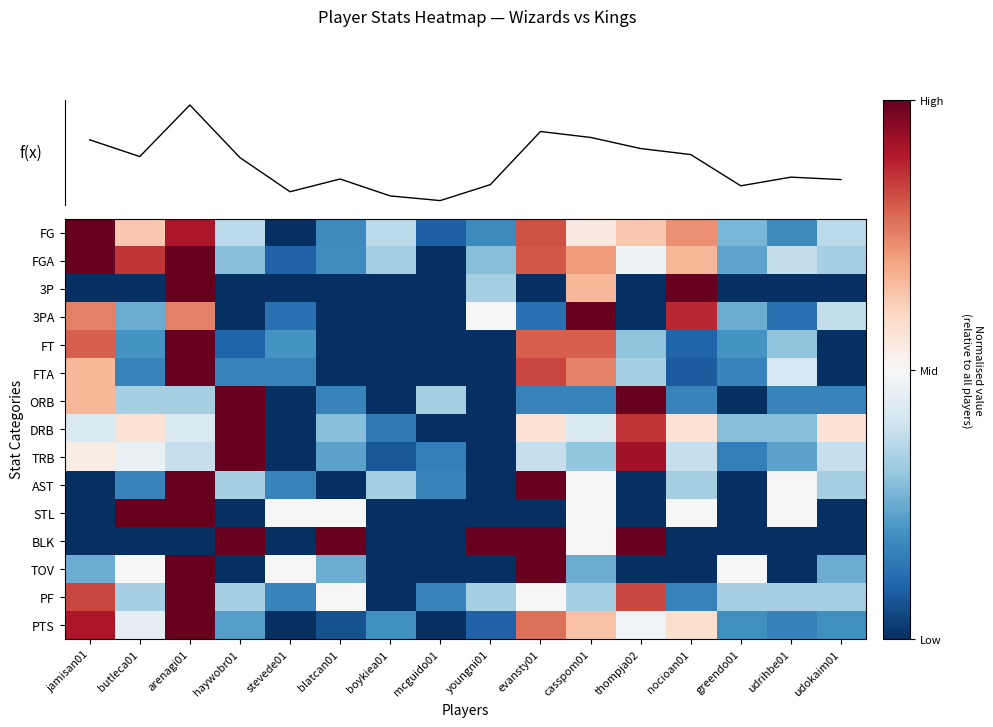

Which category has the lowest value in the FT series?

blatcan01